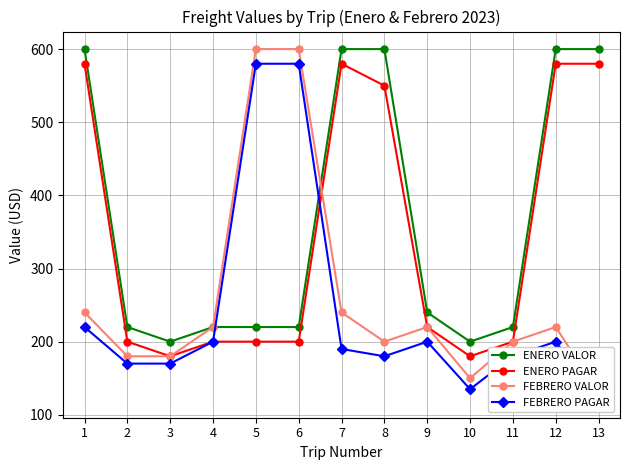

Which category has the highest value across all series?

1